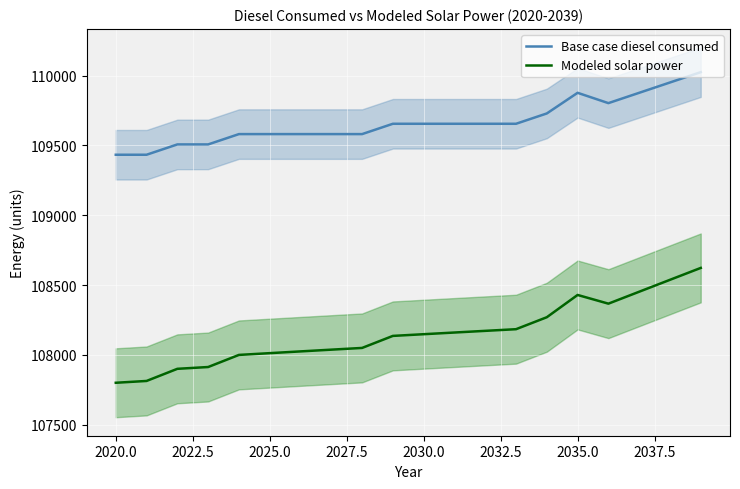

True or false: Base case diesel consumed has a value of 109581.3 at 2025.0.

True